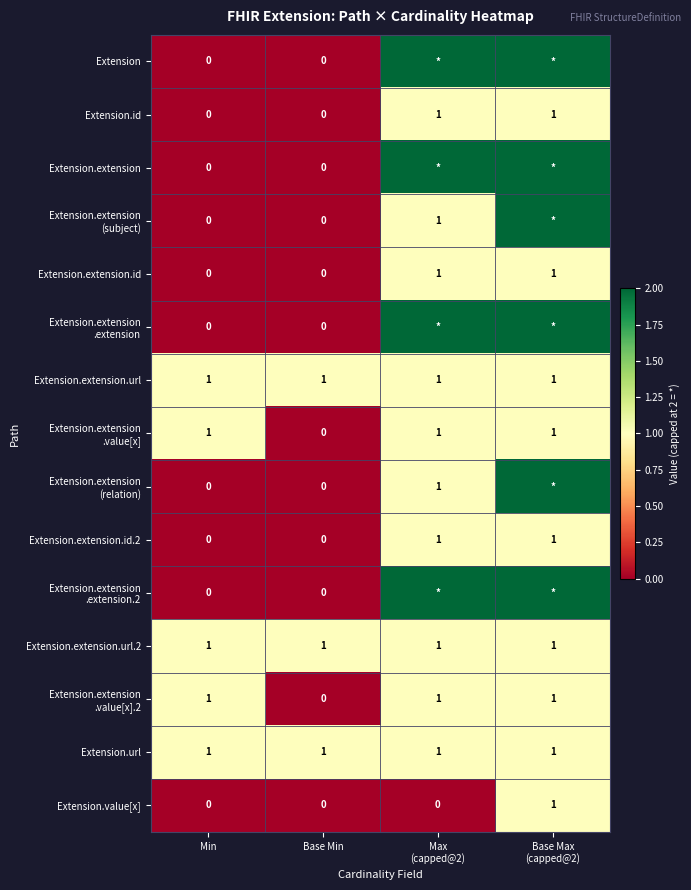

The value of Extension.url at Base Min is 1. True or false?

True